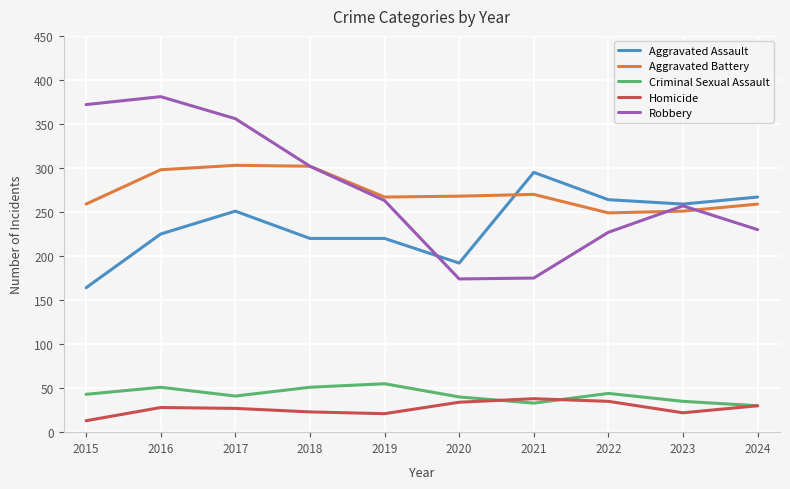

In Aggravated Battery, how many points are higher than both neighbors (excluding endpoints)?

2